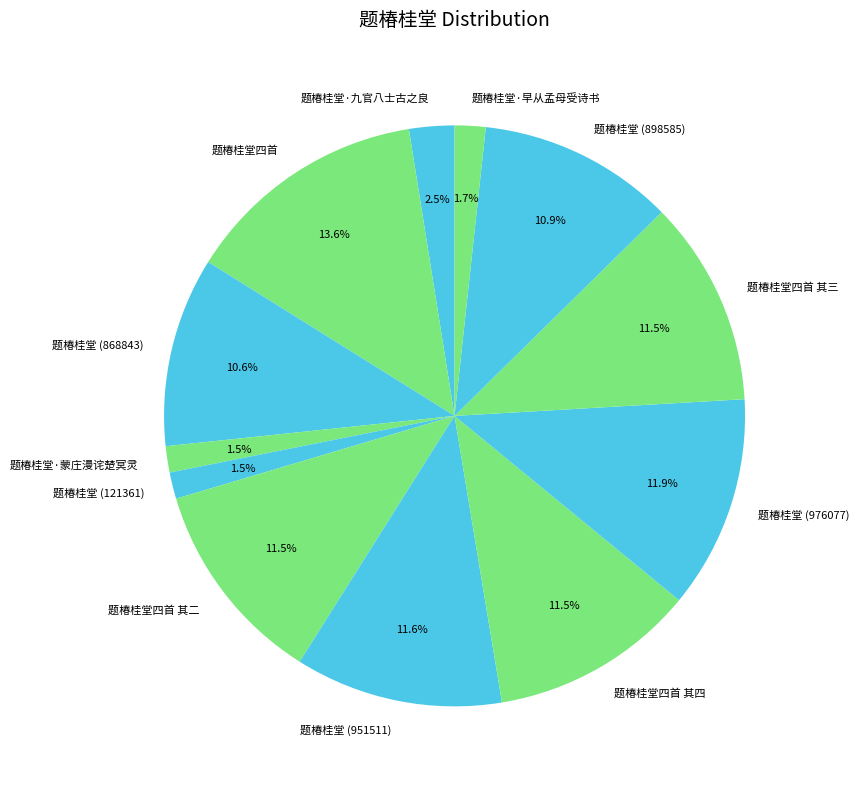

Count the number of slices in the pie.

12